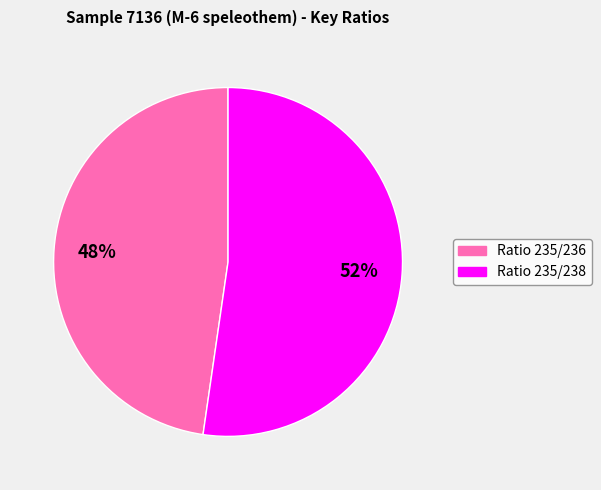

Is there any slice that represents more than half of the pie?

Yes